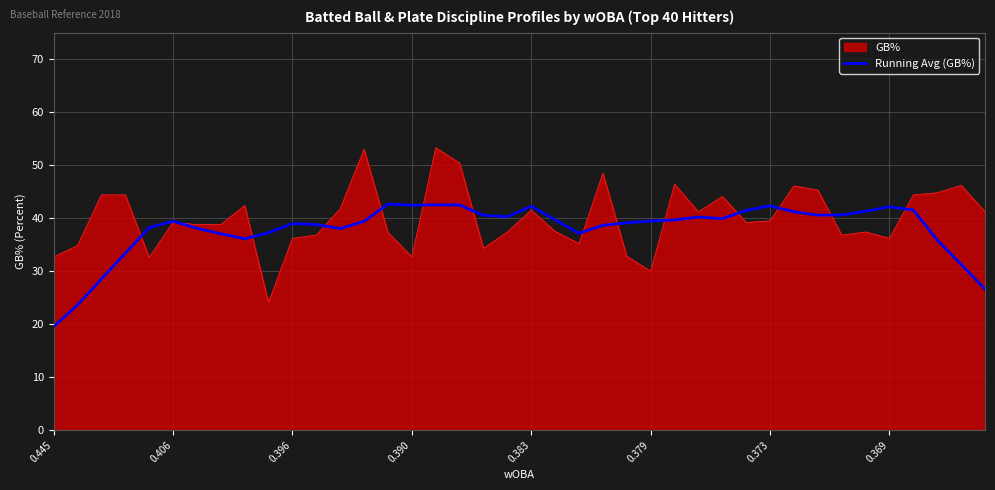

What is the greatest value displayed?

53.3